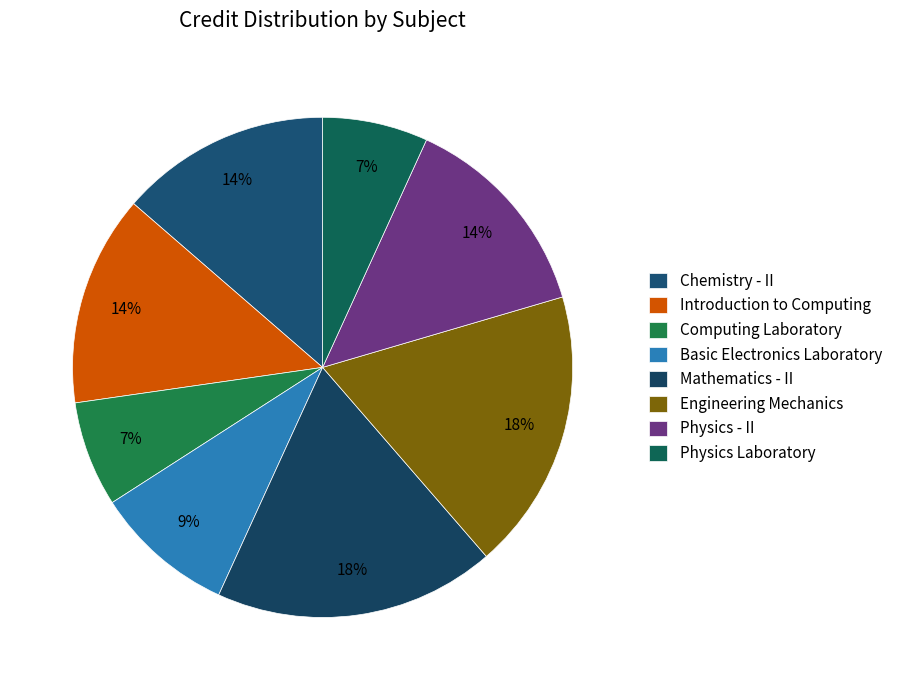

Do Engineering Mechanics and Physics Laboratory together represent more than half of the pie?

No